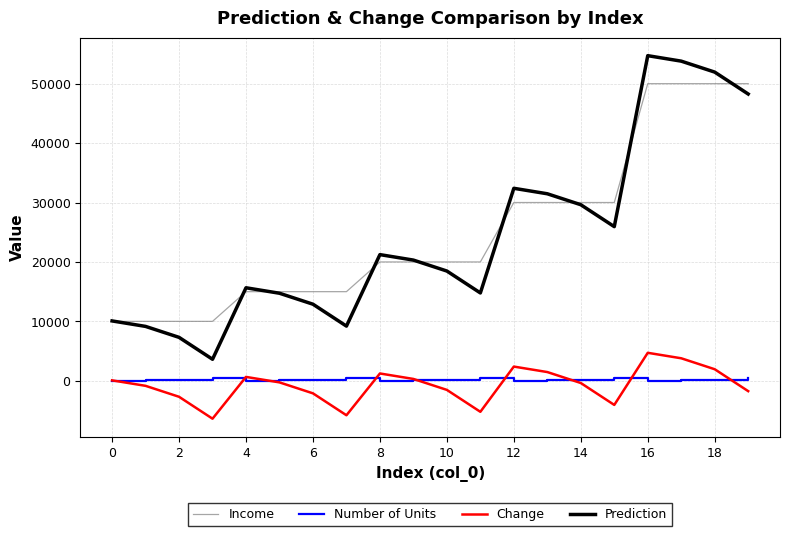

How many values in the Number of Units series are below 200?

10